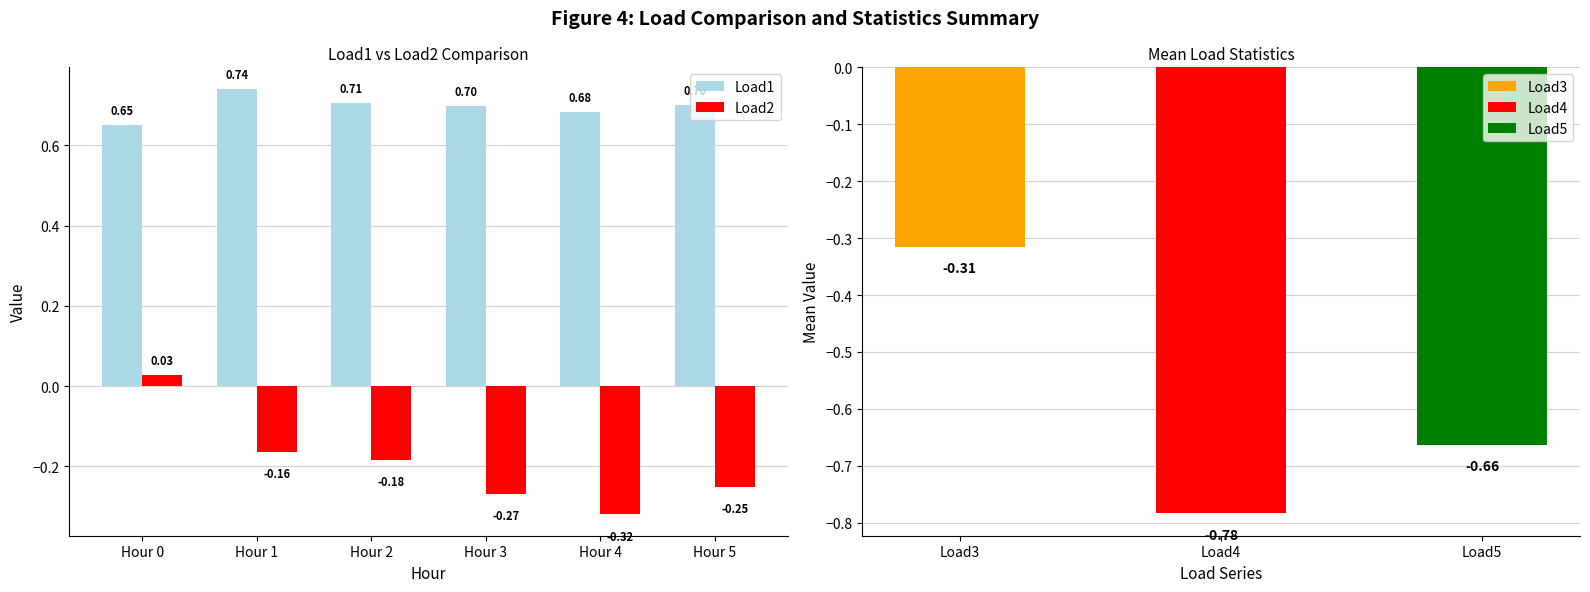

At which label does Load1 reach its peak?

Hour 1